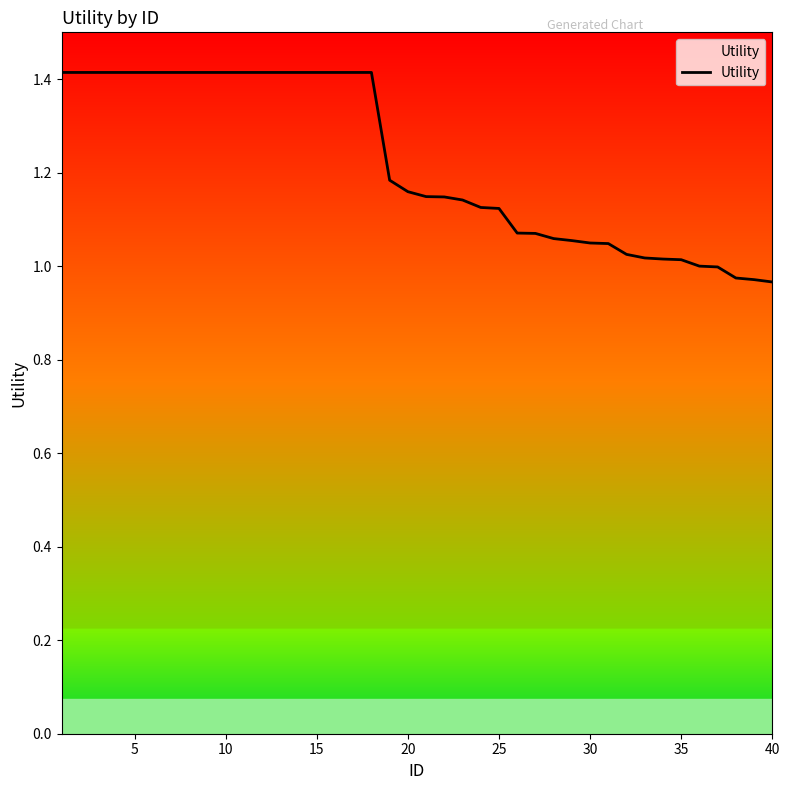

What is the maximum value shown in the chart?

1.4